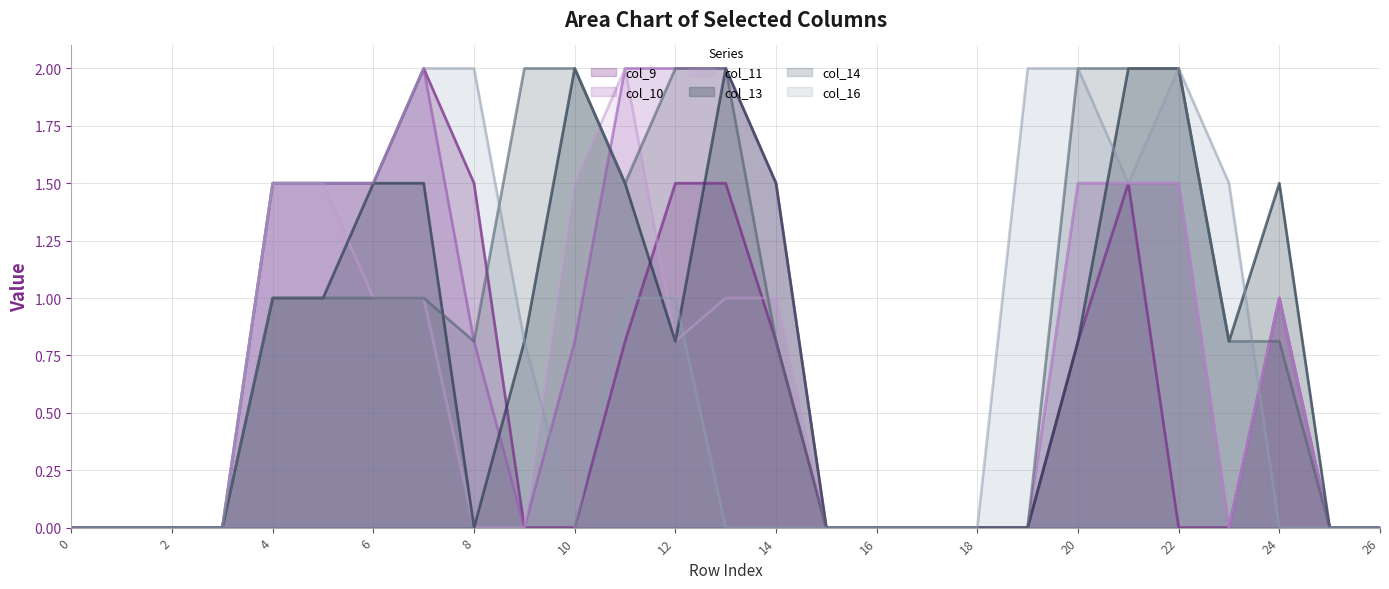

How many interior local peaks does the col_9 series have?

3